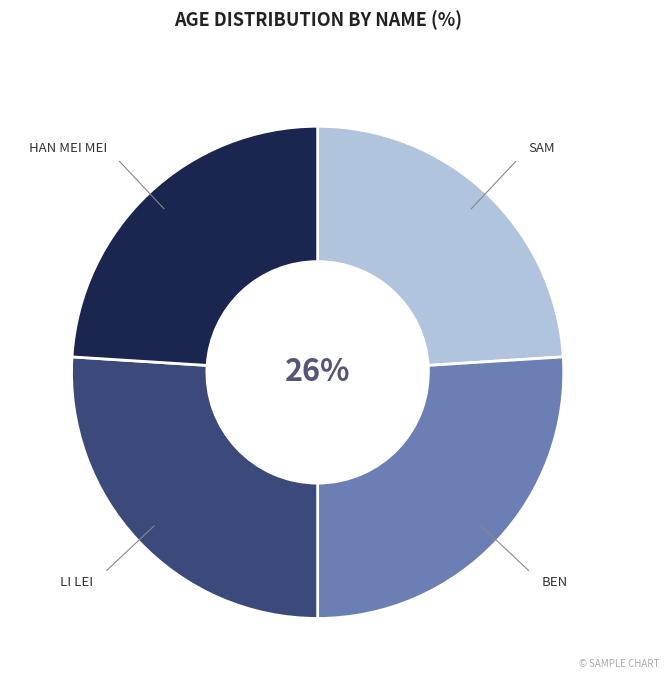

Does any single category account for the majority?

No